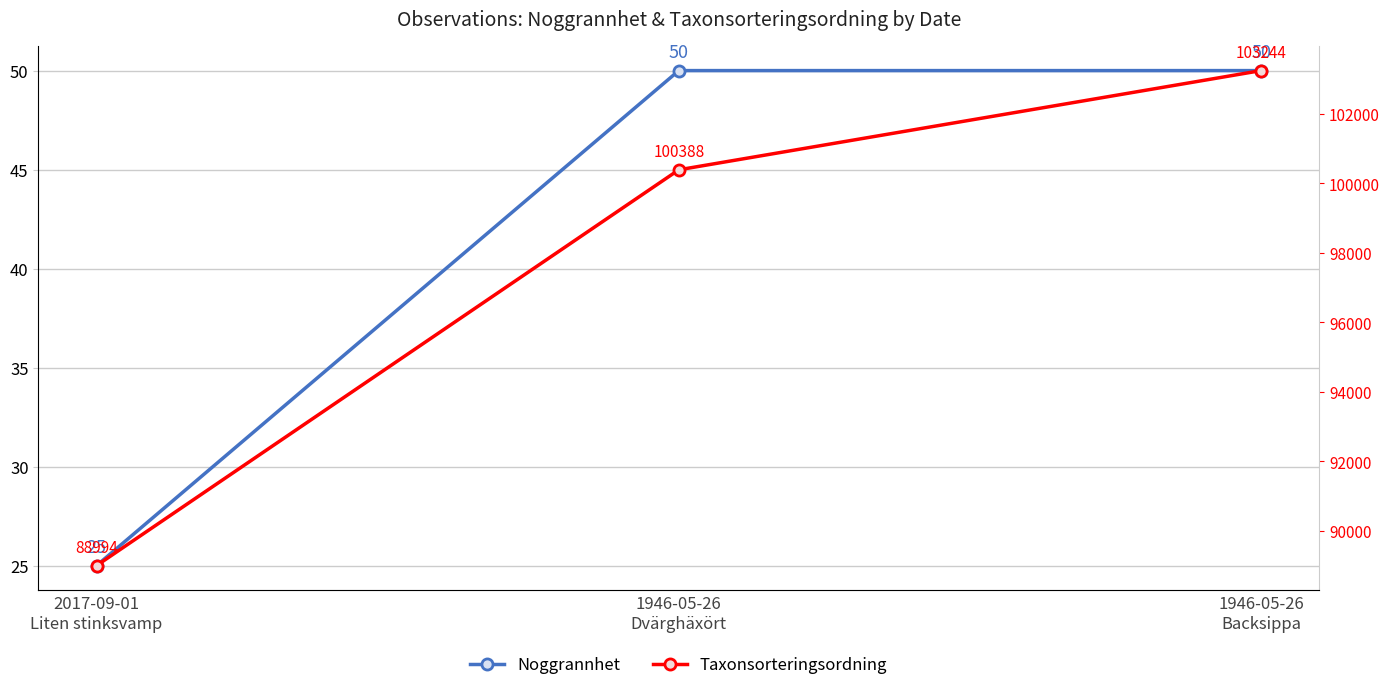

Reading left to right, transcribe all the data shown in this chart.

Noggrannhet: 25	50	50
Taxonsorteringsordning: 88994	100388	103244